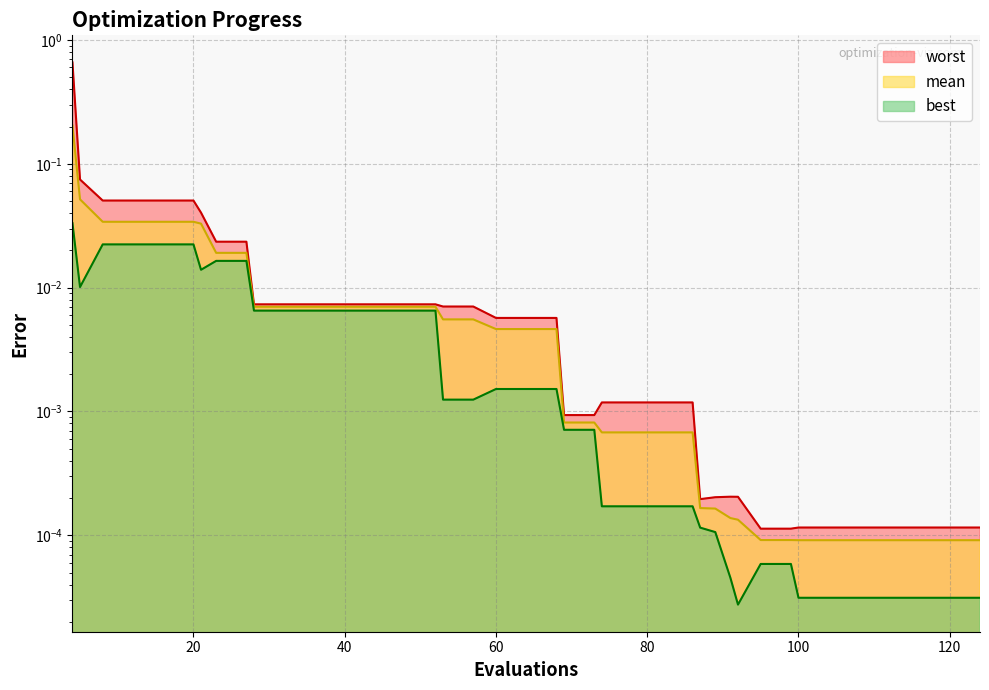

List the series in order of their peak value, highest first.

worst, mean, best